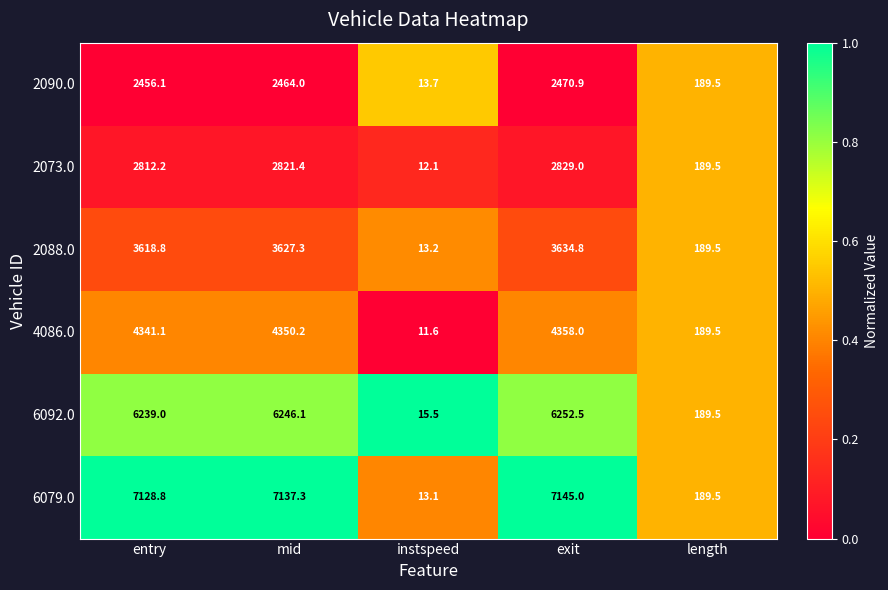

Is it true that 6092.0 equals 6246.1 at mid?

True